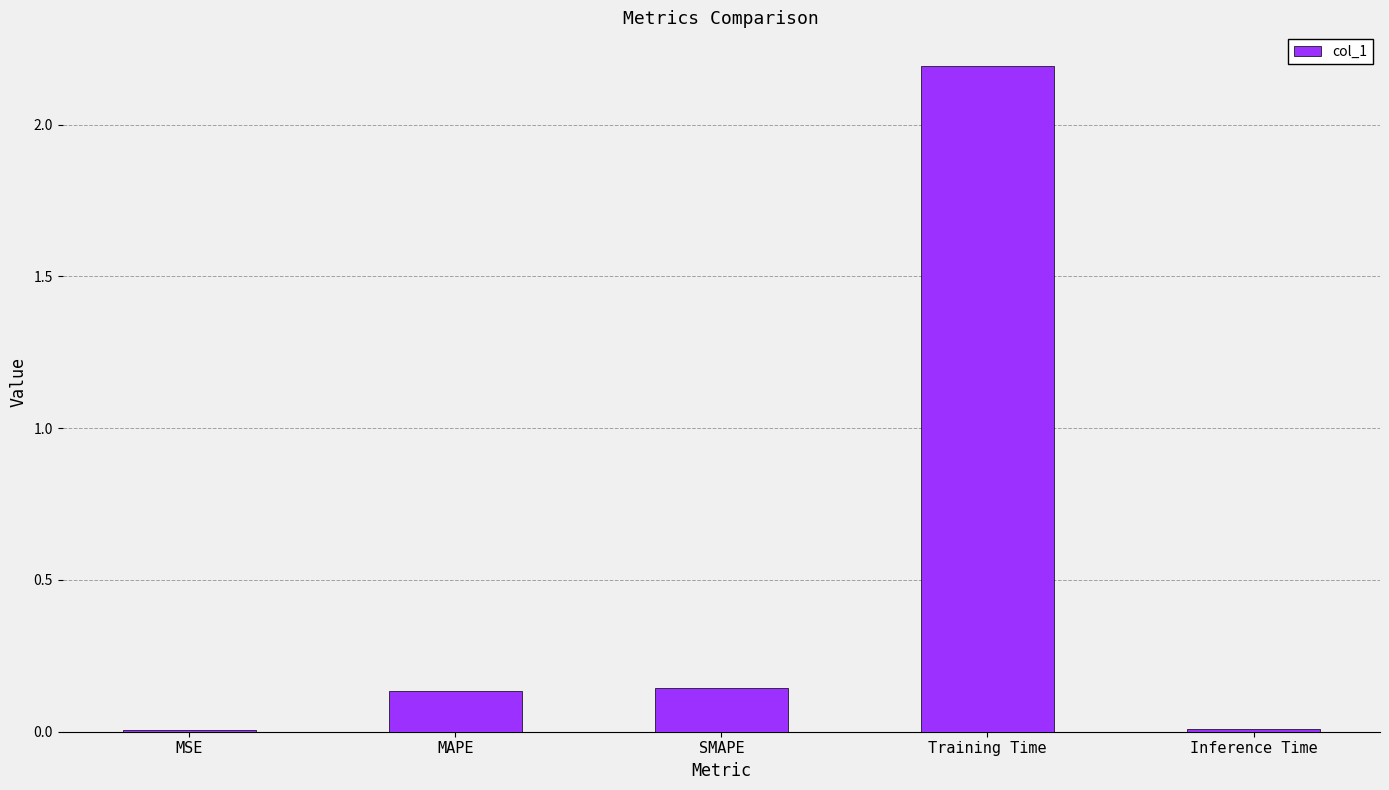

What is the sum of all values?

2.5